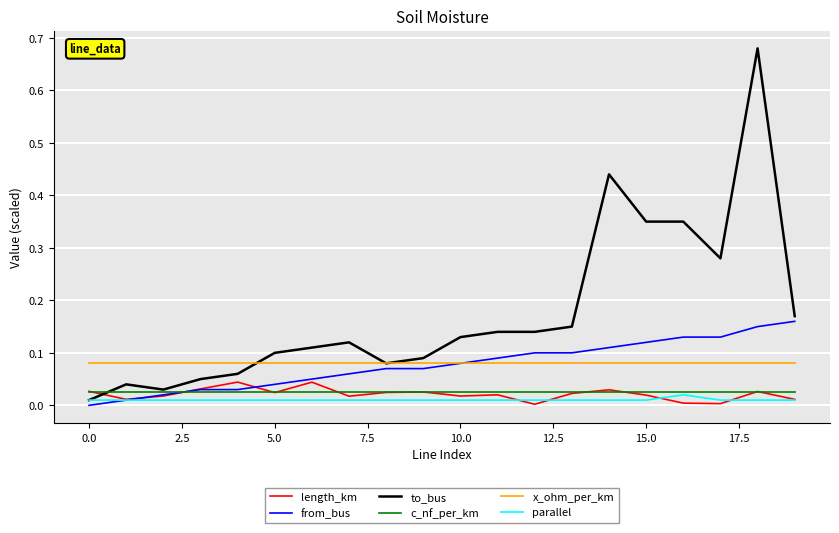

True or false: parallel and x_ohm_per_km intersect in this chart.

False